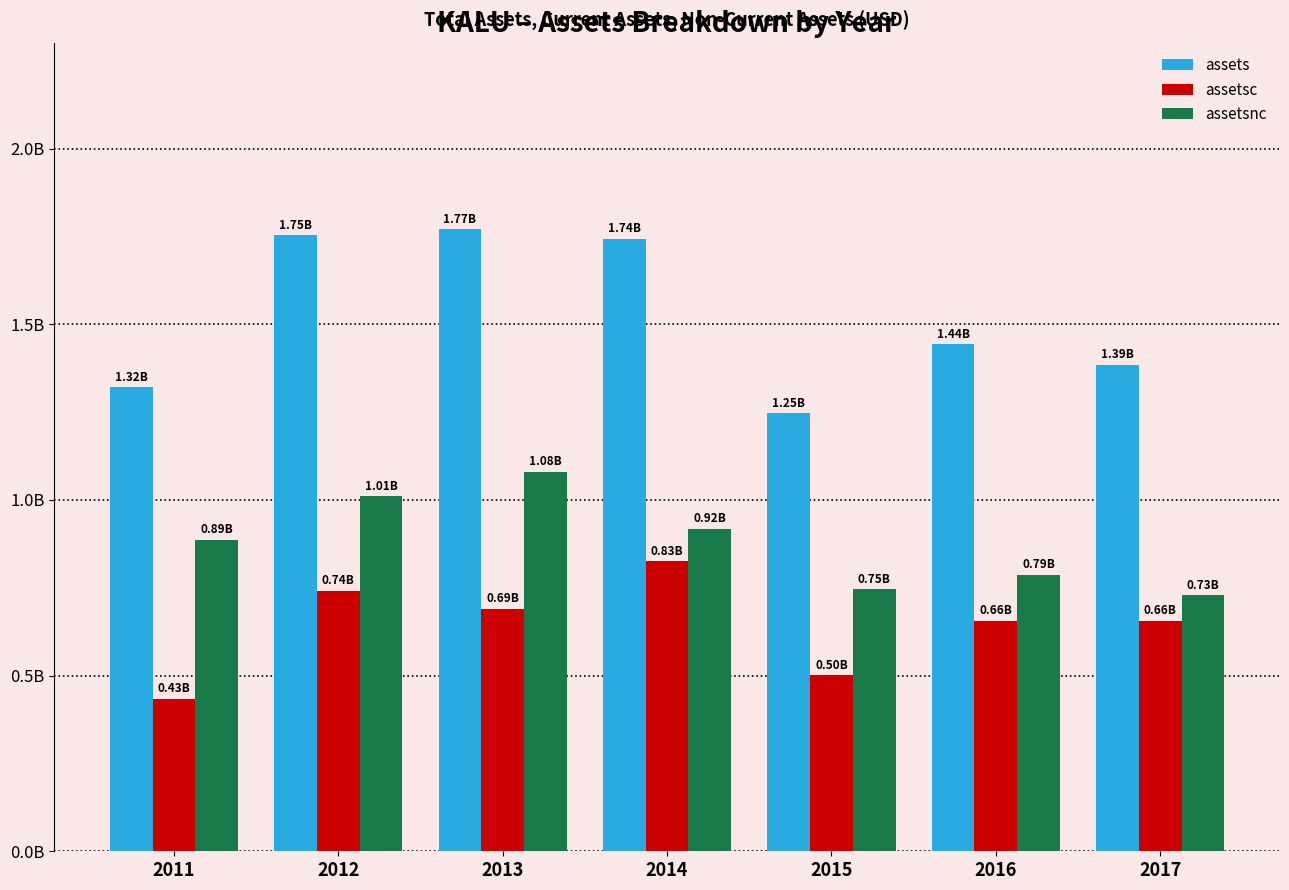

Reading right to left, list all the values displayed in this chart.

assets: 2017=1.4	2016=1.4	2015=1.2	2014=1.7	2013=1.8	2012=1.8	2011=1.3
assetsc: 2017=0.7	2016=0.7	2015=0.5	2014=0.8	2013=0.7	2012=0.7	2011=0.4
assetsnc: 2017=0.7	2016=0.8	2015=0.7	2014=0.9	2013=1.1	2012=1.0	2011=0.9